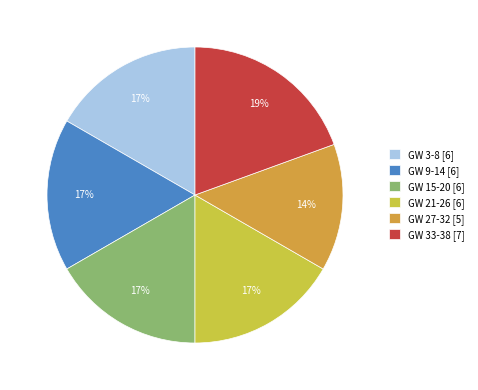

Which category has the biggest portion of the pie?

GW 33-38 [7]